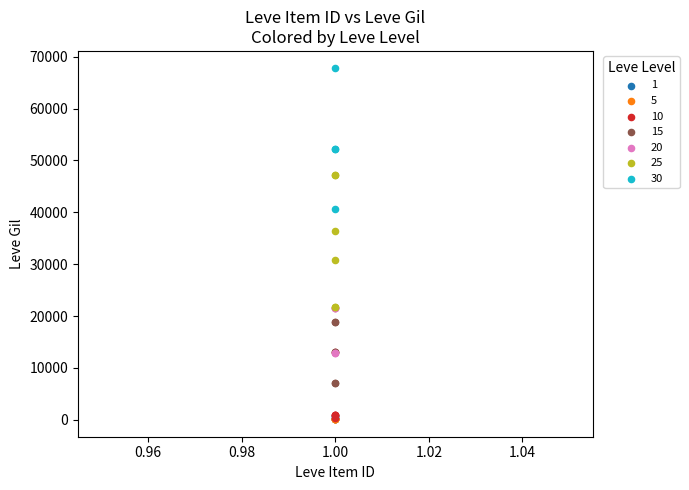

Which series reaches the maximum Y coordinate?

30